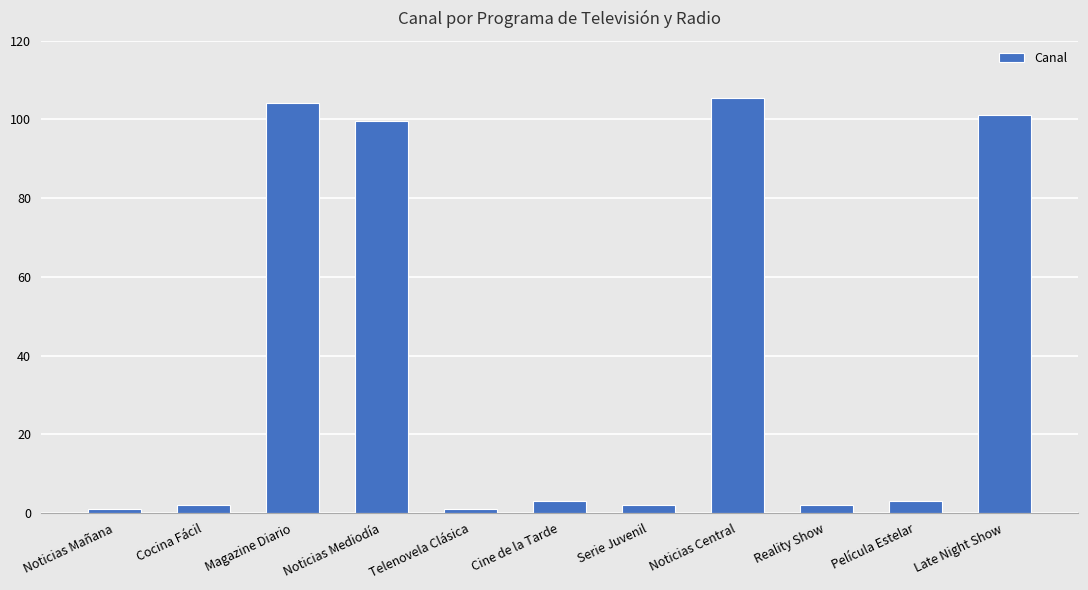

What is the difference between the maximum and minimum values?

104.5